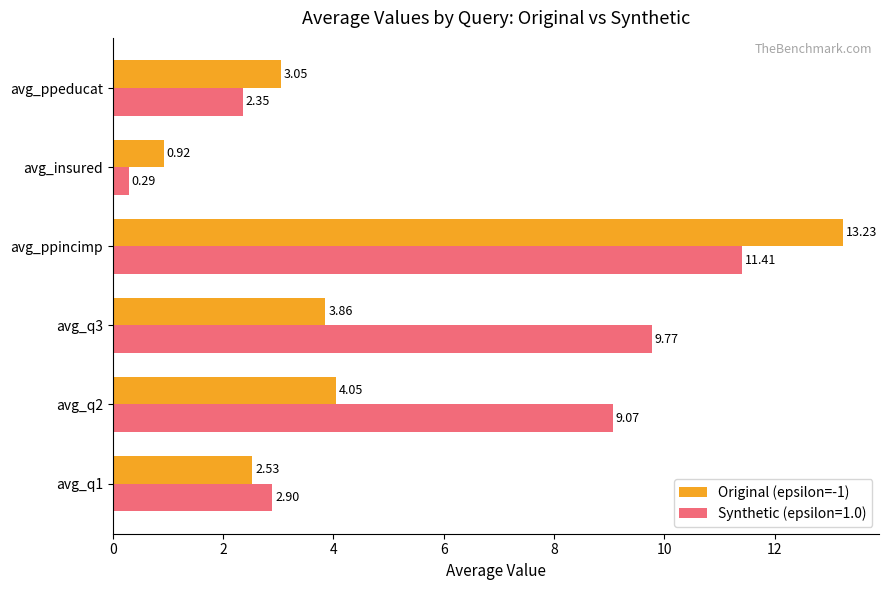

Between avg_q1 and avg_ppeducat, which series saw the biggest shift?

Synthetic (epsilon=1.0)